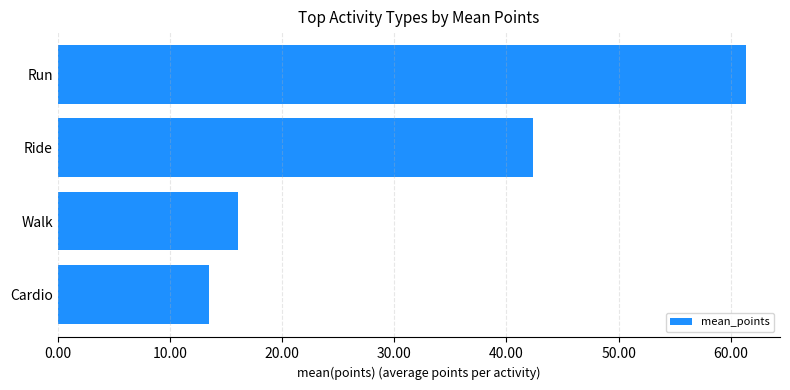

What is the smallest value displayed?

13.5